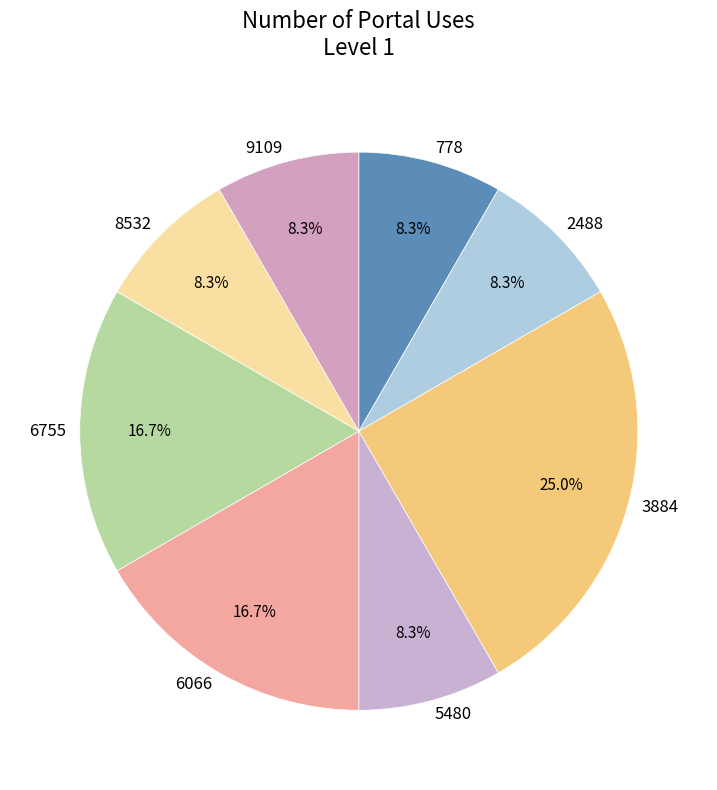

Which has a higher value, 3884 or 6755?

3884